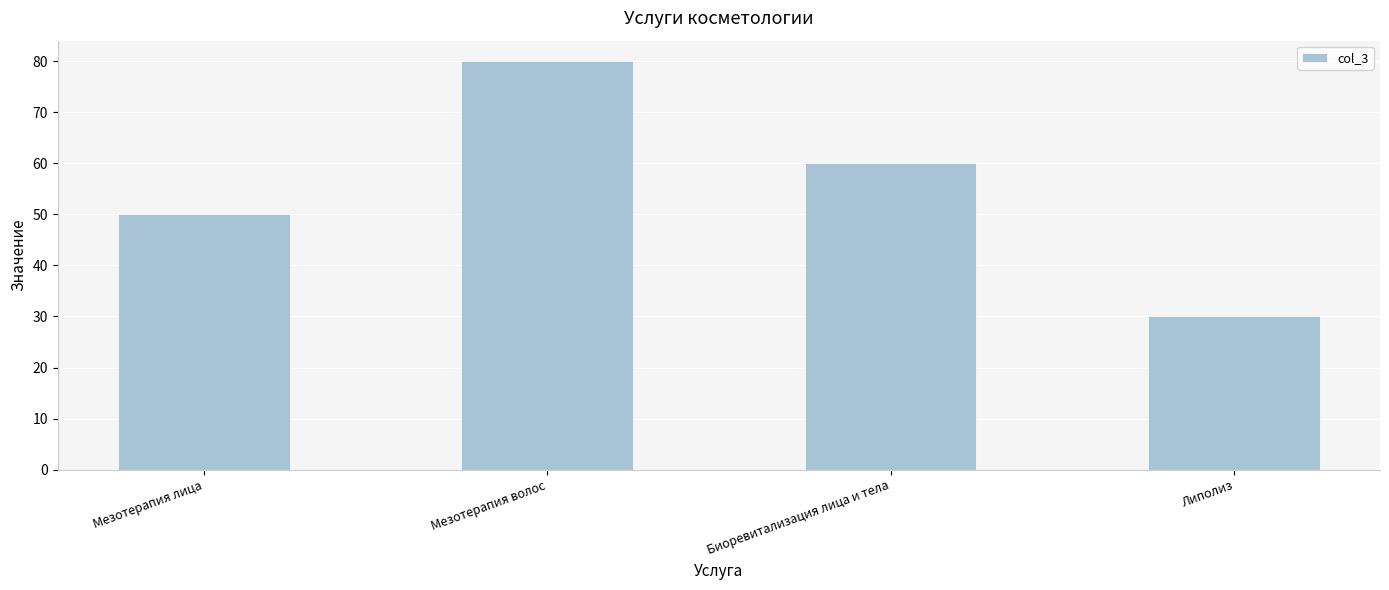

Approximately how many times larger is the value at Мезотерапия волос compared to Биоревитализация лица и тела?

1.3